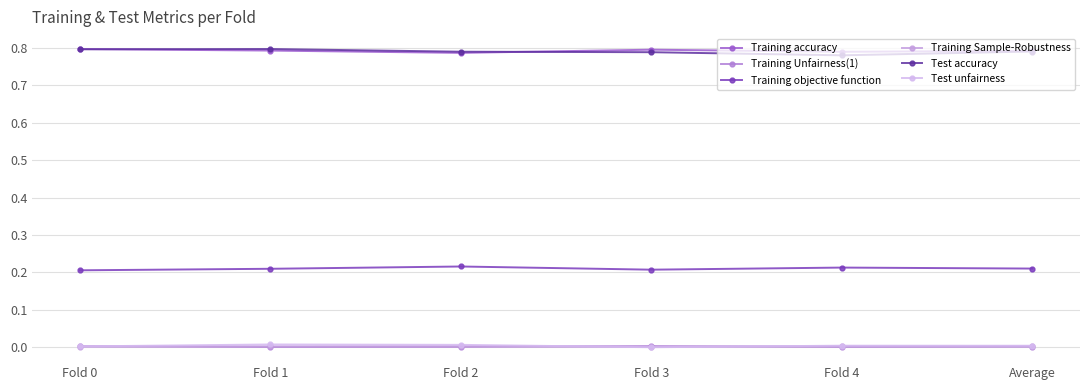

Reading left to right, extract all data points from this chart.

Training accuracy: 0.8	0.8	0.8	0.8	0.8	0.8
Training Unfairness(1): 0.0	0.0	0.0	0.0	0.0	0.0
Training objective function: 0.2	0.2	0.2	0.2	0.2	0.2
Training Sample-Robustness: 0.0	0.0	0.0	0.0	0.0	0.0
Test accuracy: 0.8	0.8	0.8	0.8	0.8	0.8
Test unfairness: 0.0	0.0	0.0	0.0	0.0	0.0